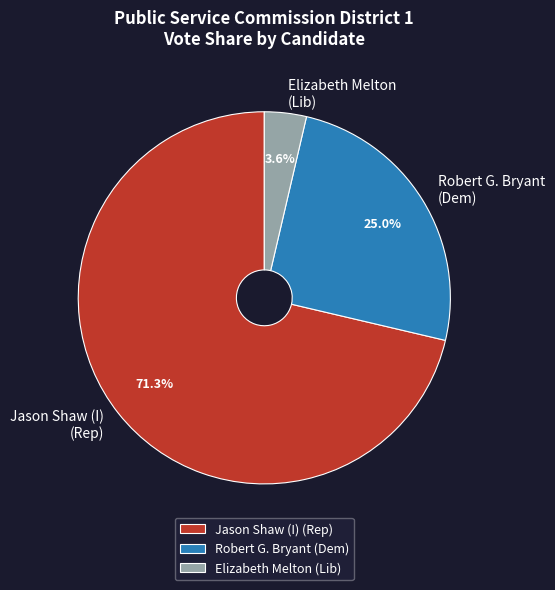

To the nearest percent, what is the difference between the largest and smallest slice percentages?

68%